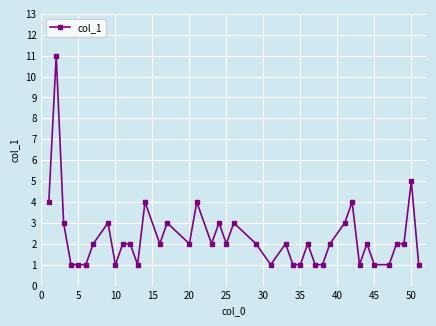

True or false: there are more than 0 points higher than both neighbors.

True